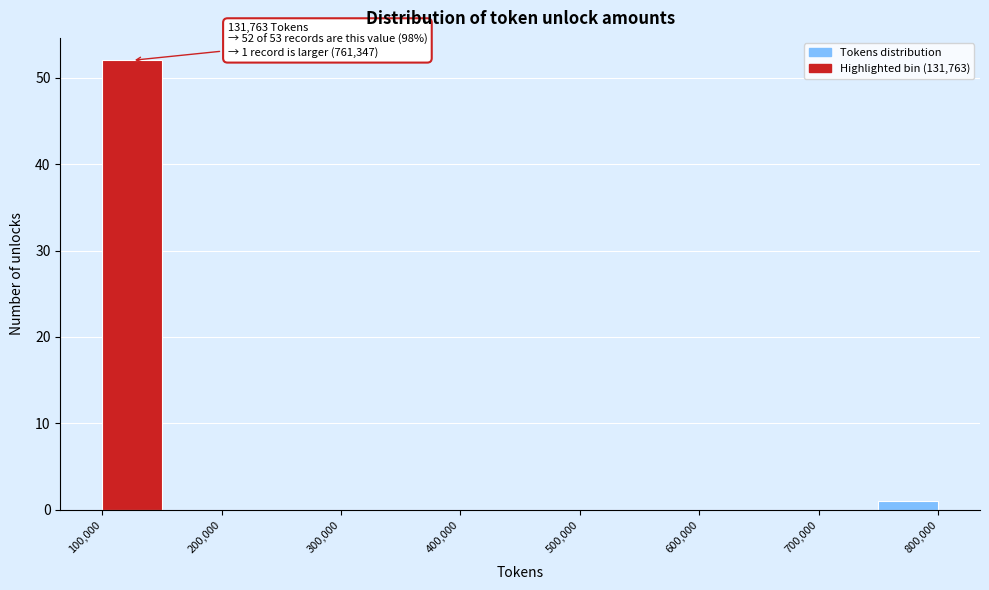

Which range on the x-axis has the tallest bar?

100000 to 150000